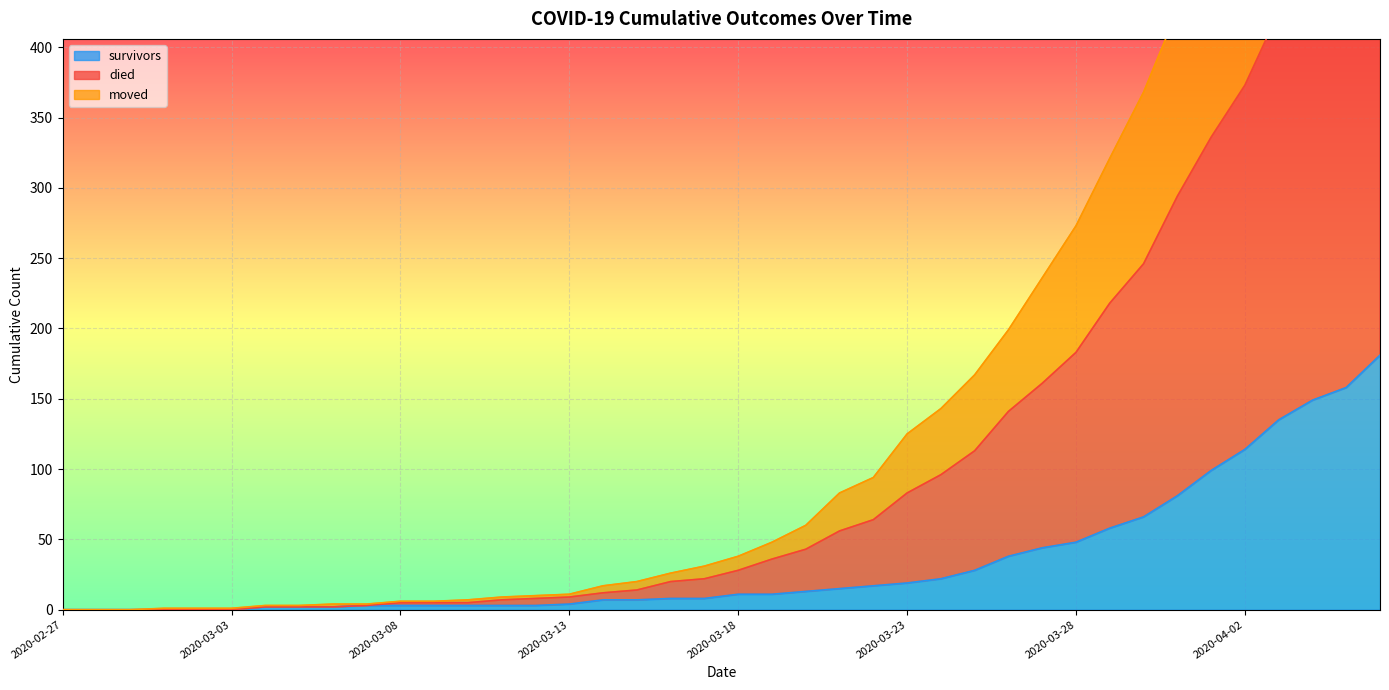

What is the difference between the maximum and minimum values in the moved series?

534